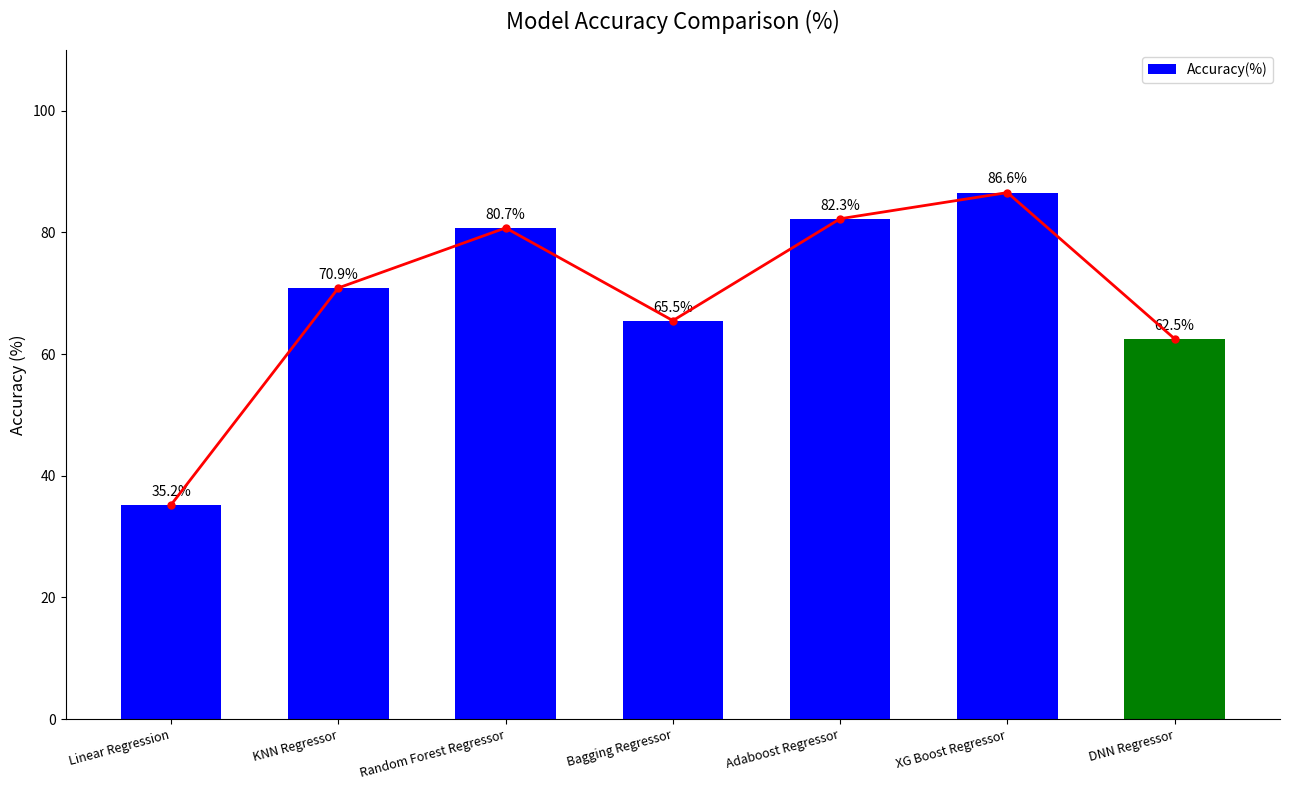

What is the smallest value displayed?

35.2